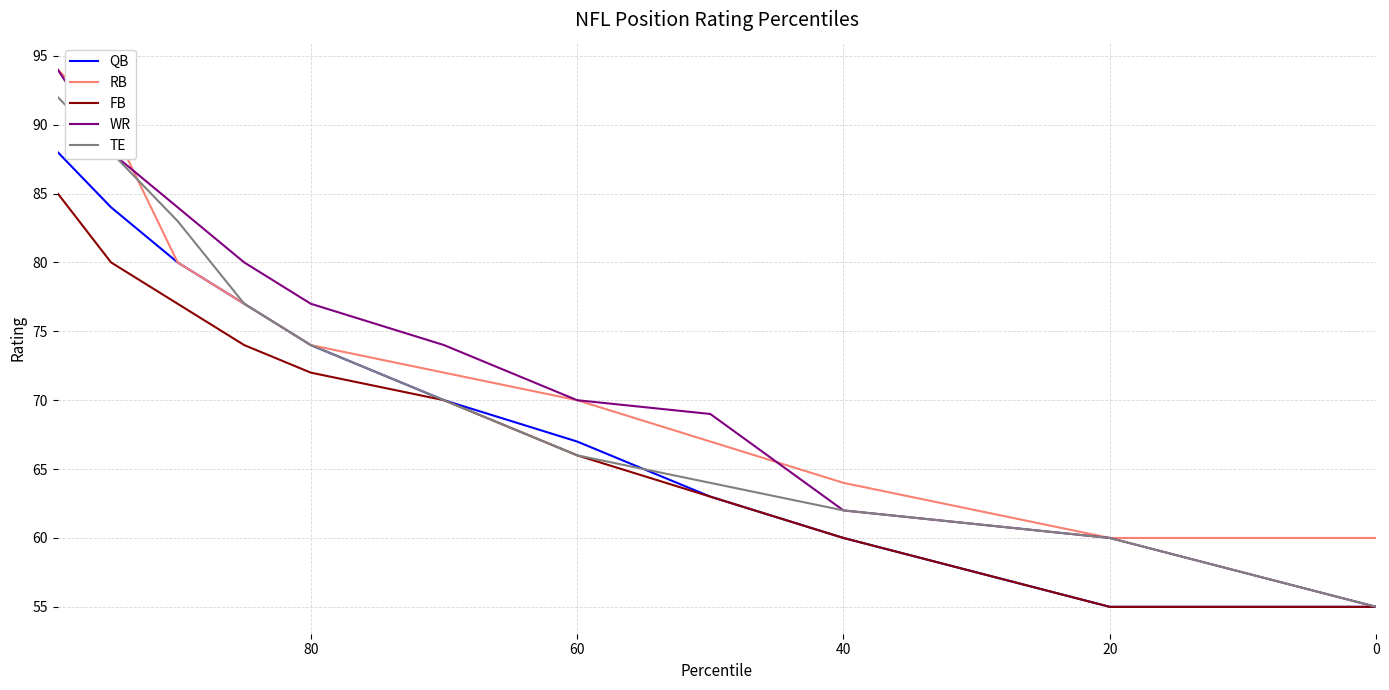

Which series has the widest spread of values?

WR